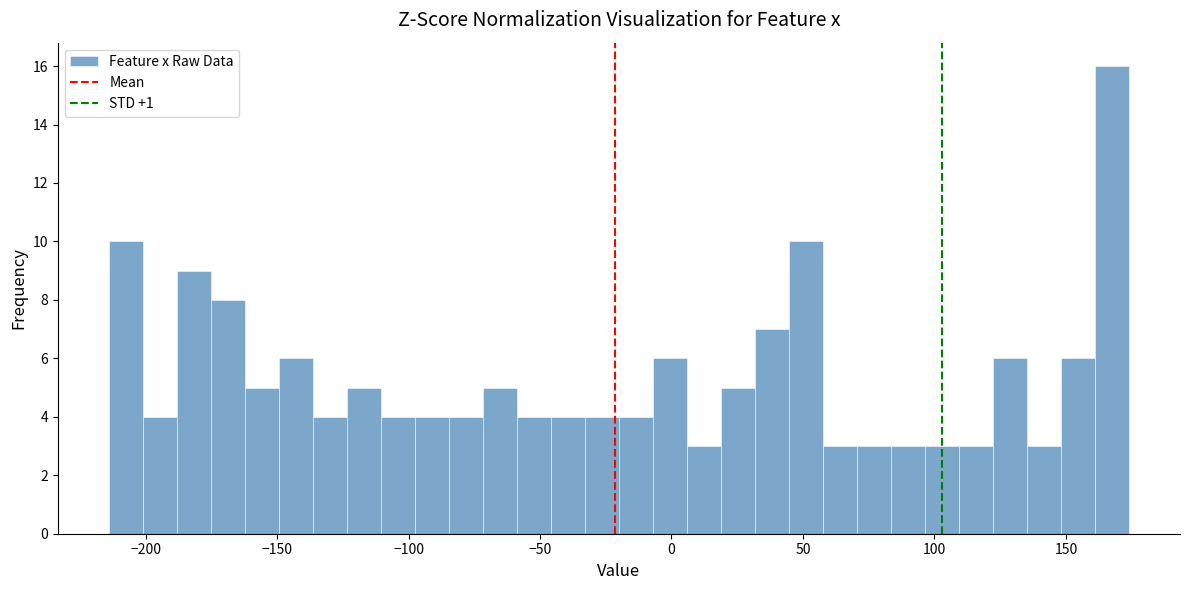

Read against the x-axis, roughly where is the centre of the tallest bar?

170